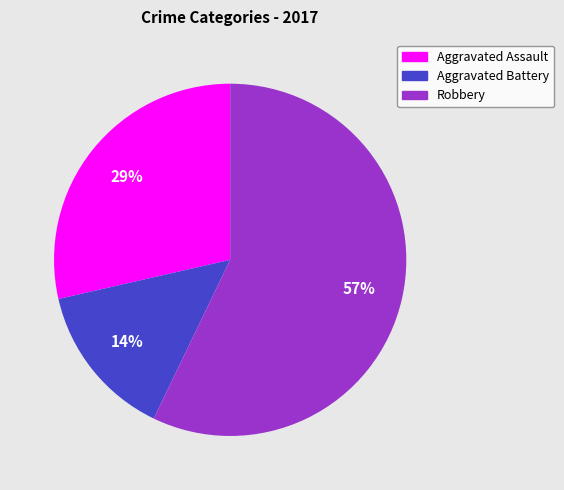

Is Robbery the majority of the pie?

Yes